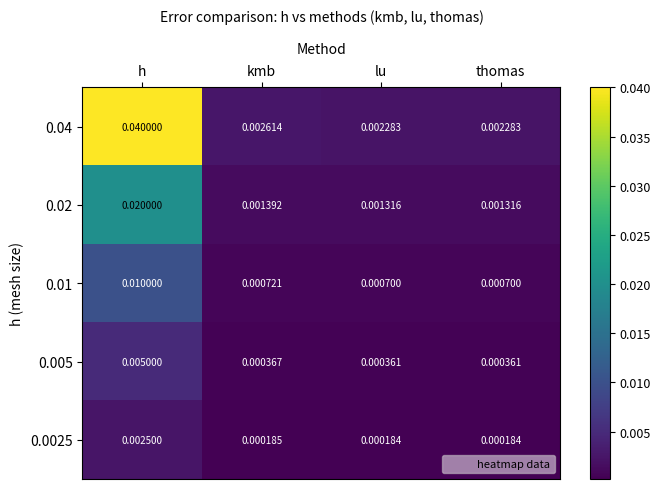

How many series are shown in this chart?

5